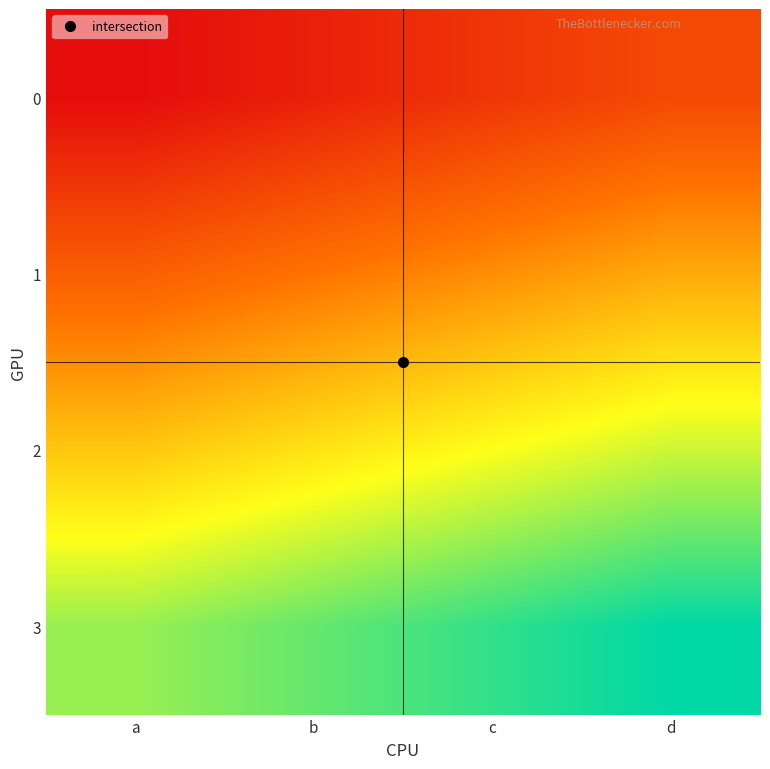

Which series has the largest total across all categories?

3